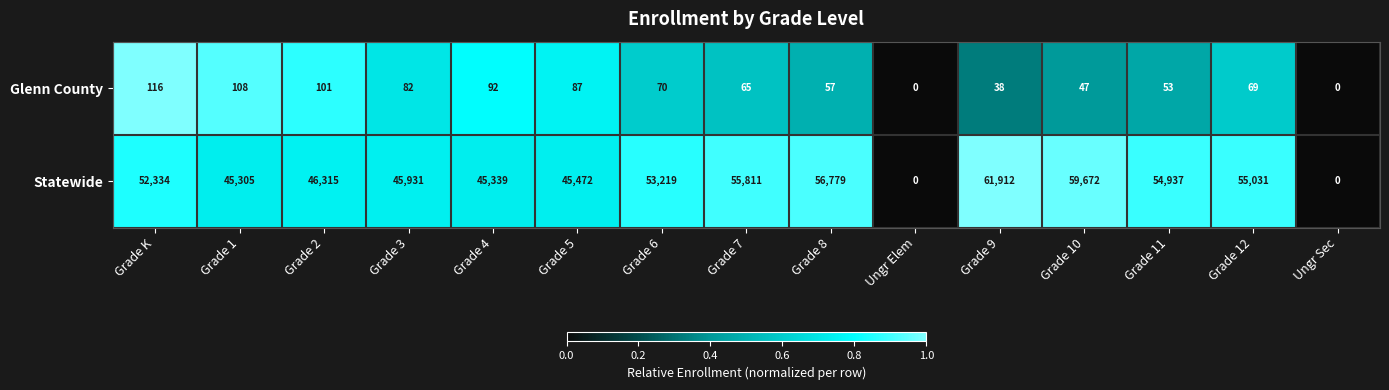

What is the spread (max minus min) of values at Grade 1?

45197